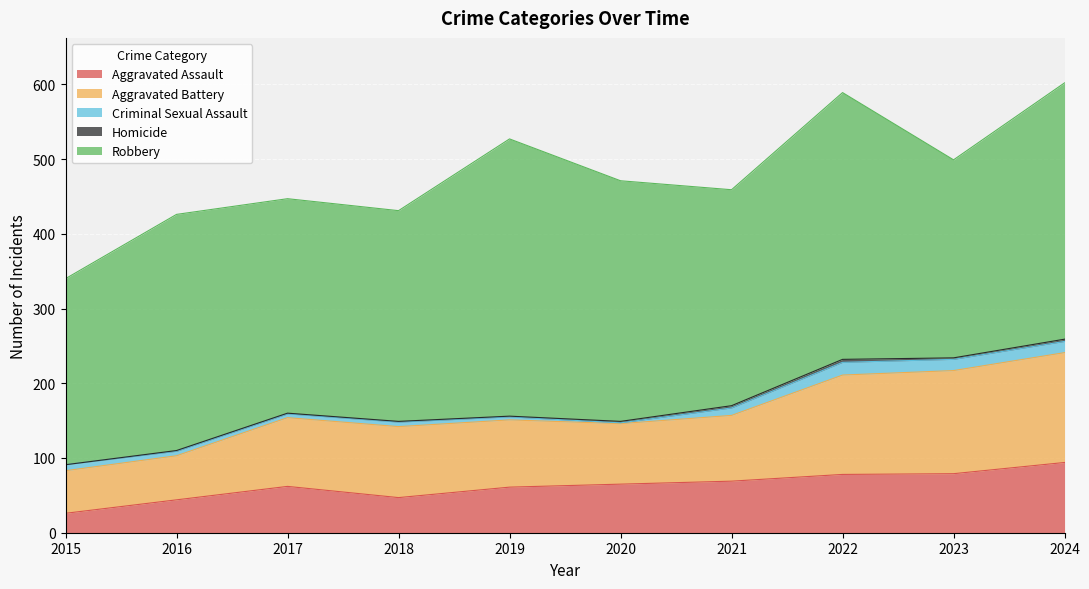

Which has a higher value, 2024 or 2019?

2024